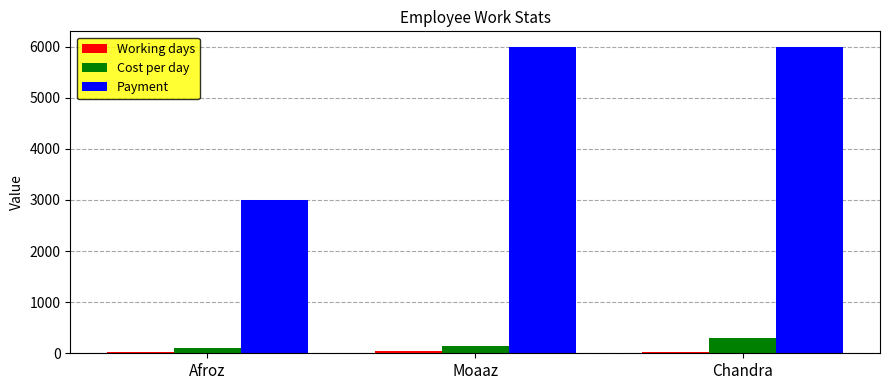

Is it true that Payment equals 10085 at Chandra?

False